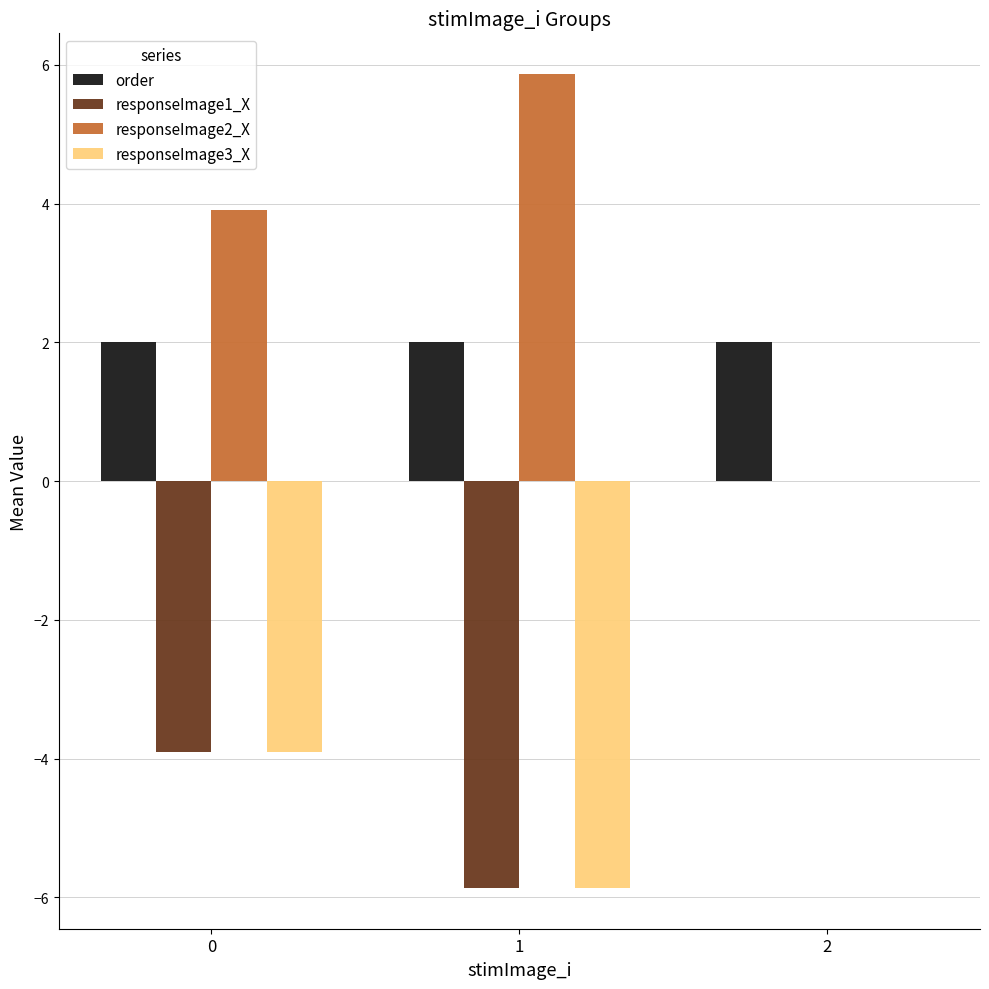

Which series has the largest total across all categories?

responseImage2_X